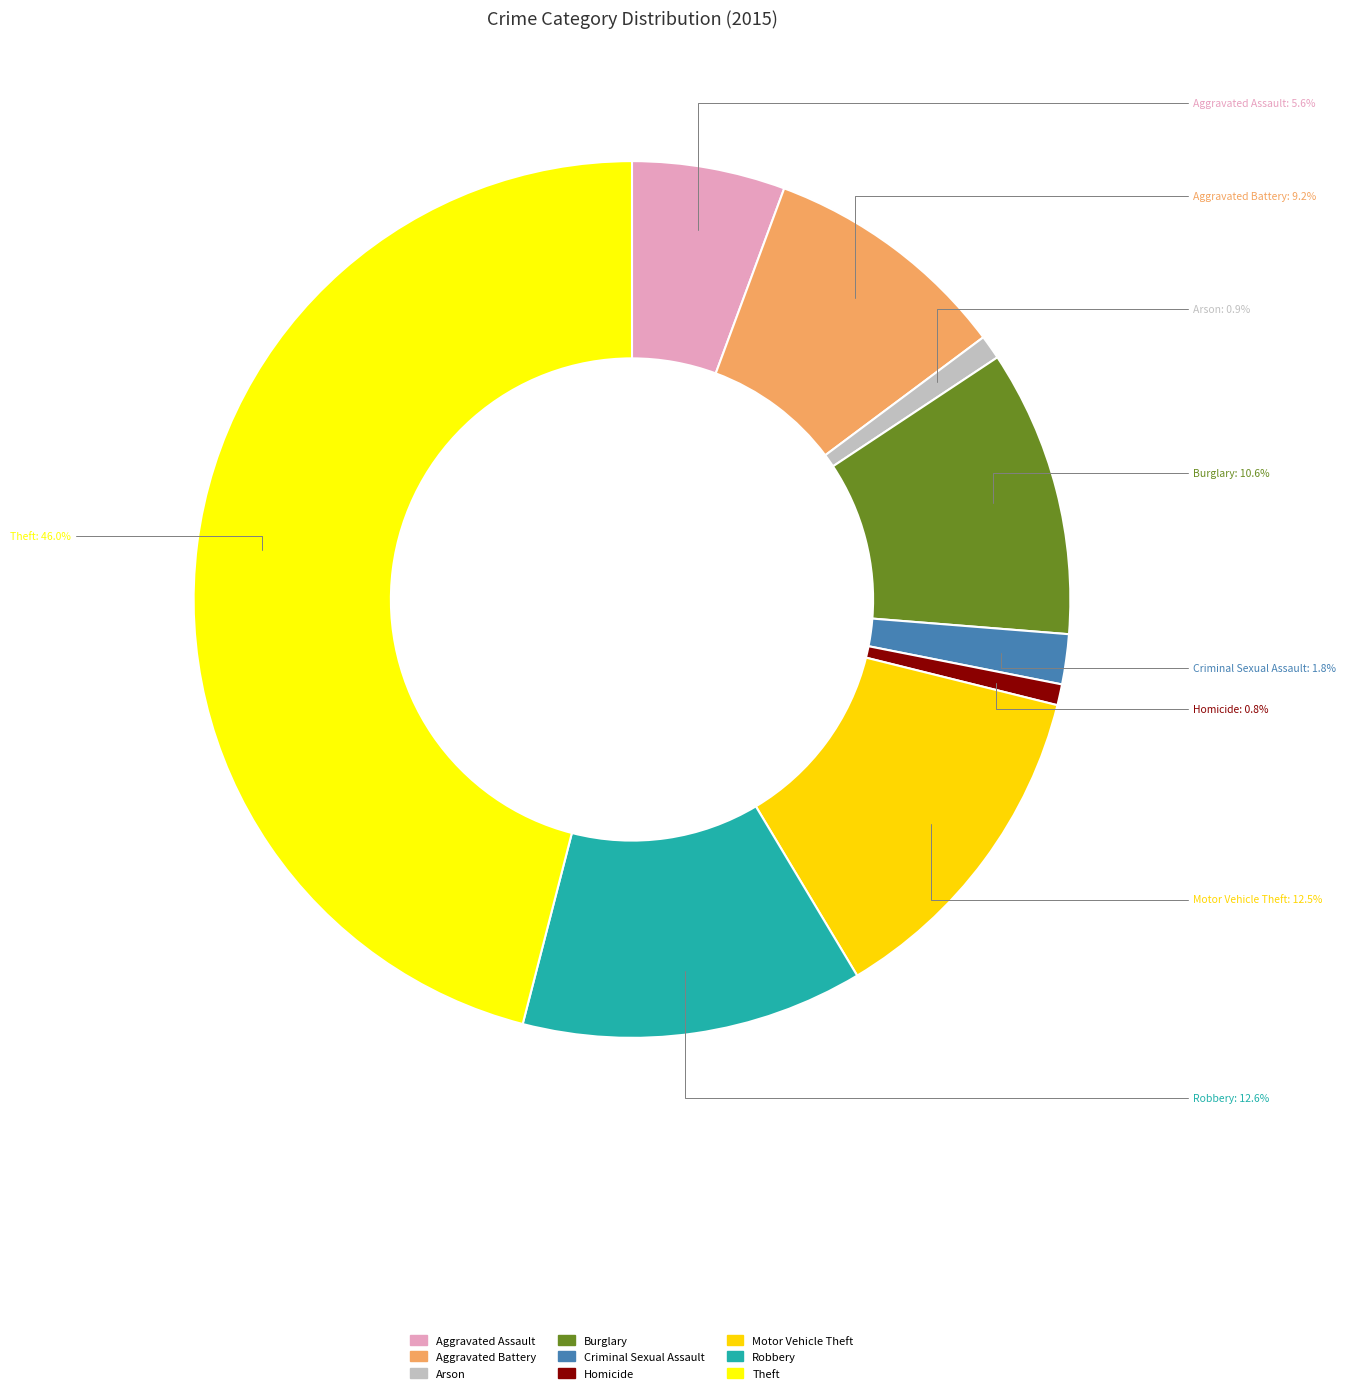

Does Burglary account for over 50% of the chart?

No